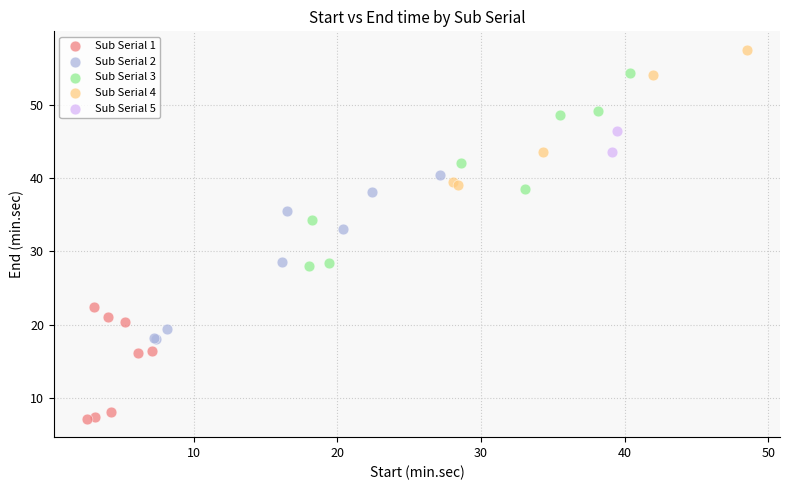

Which series reaches the maximum Y coordinate?

Sub Serial 4